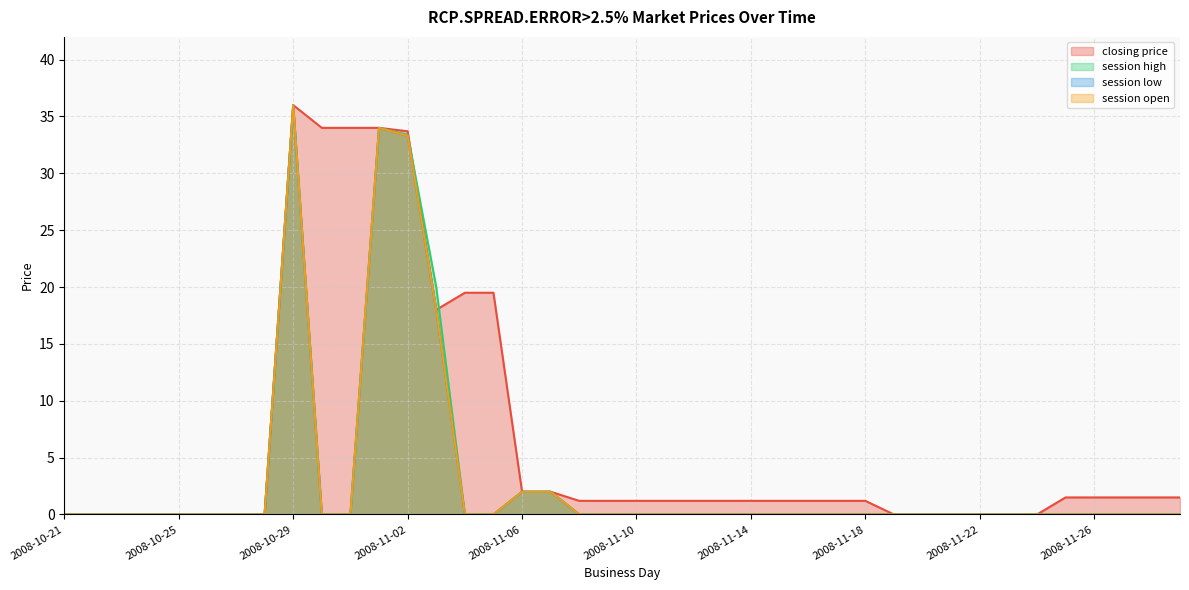

What position from the left is 2008-11-13?

24